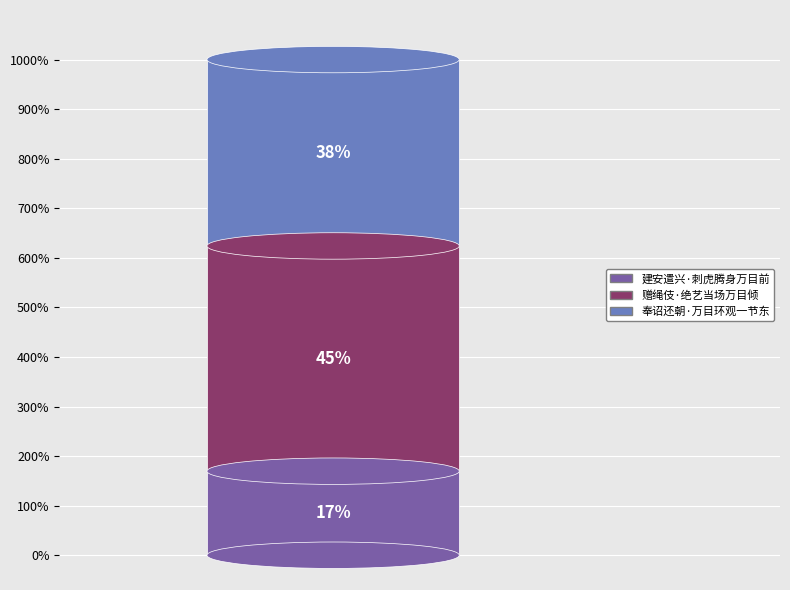

What percentage is NOT represented by 赠绳伎·绝艺当场万目倾?

54.6%